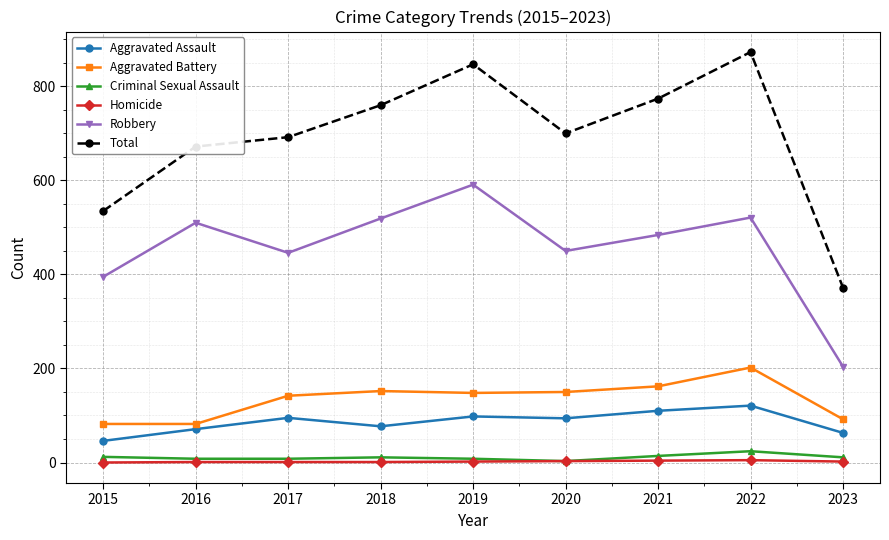

Read the Robbery value at 2023, to the nearest 10.

200